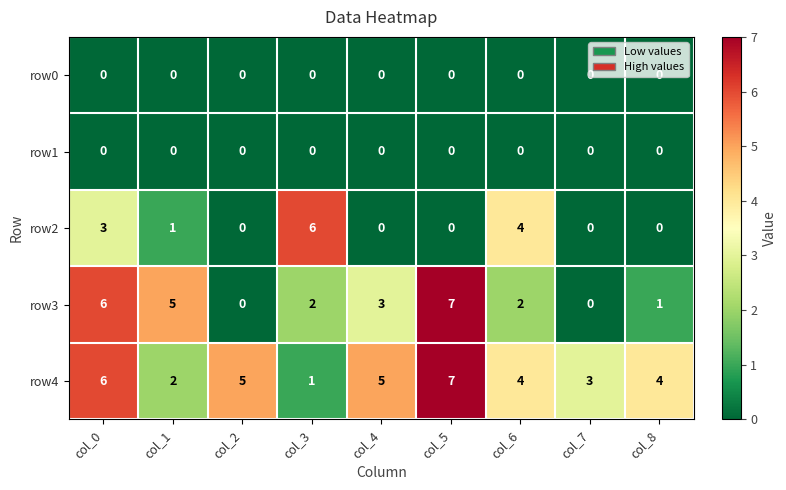

True or false: row4 has a value of 8 at col_2.

False